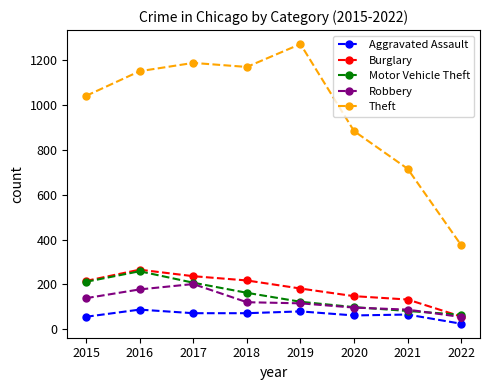

True or false: Burglary and Theft cross at least once.

False